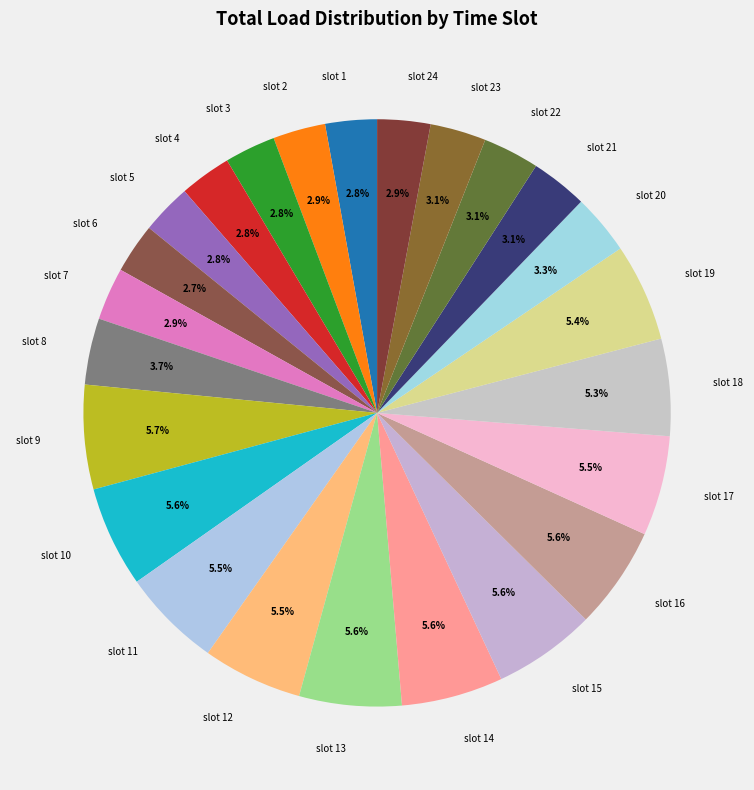

Does slot 16 represent more than half of the total?

No